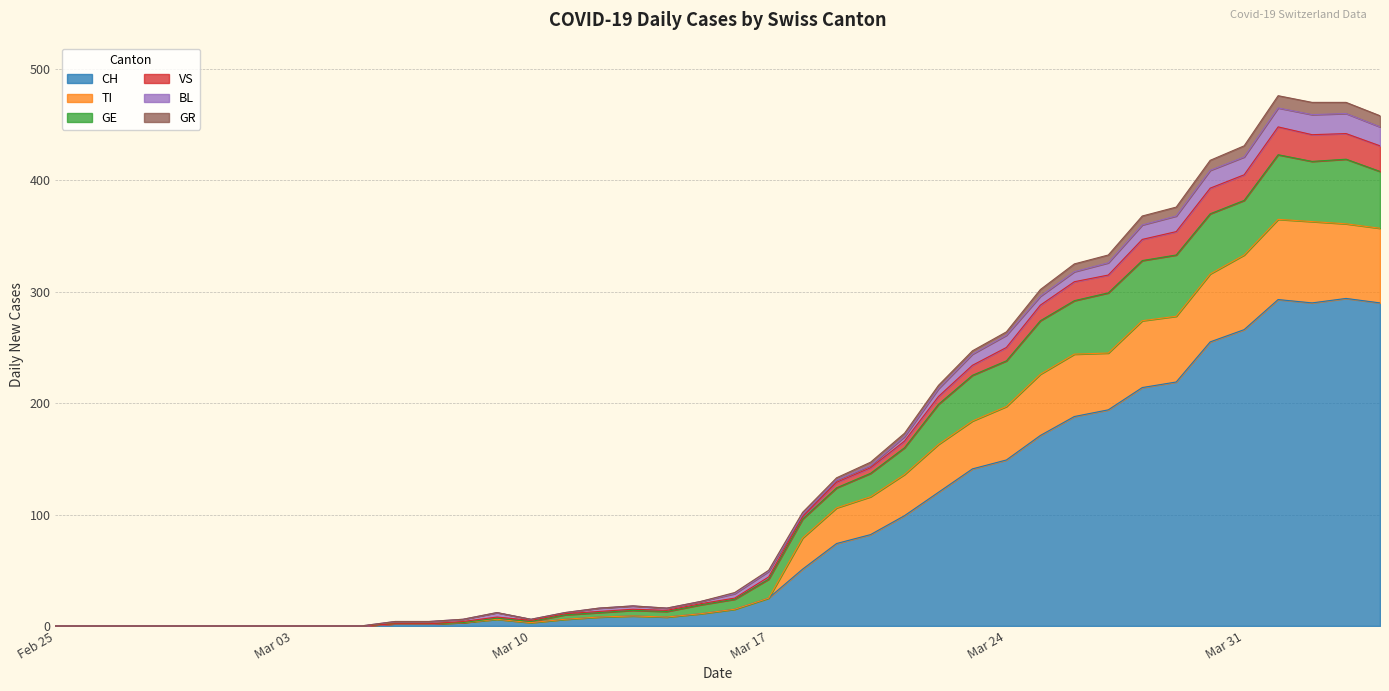

What is the maximum value for CH?

294